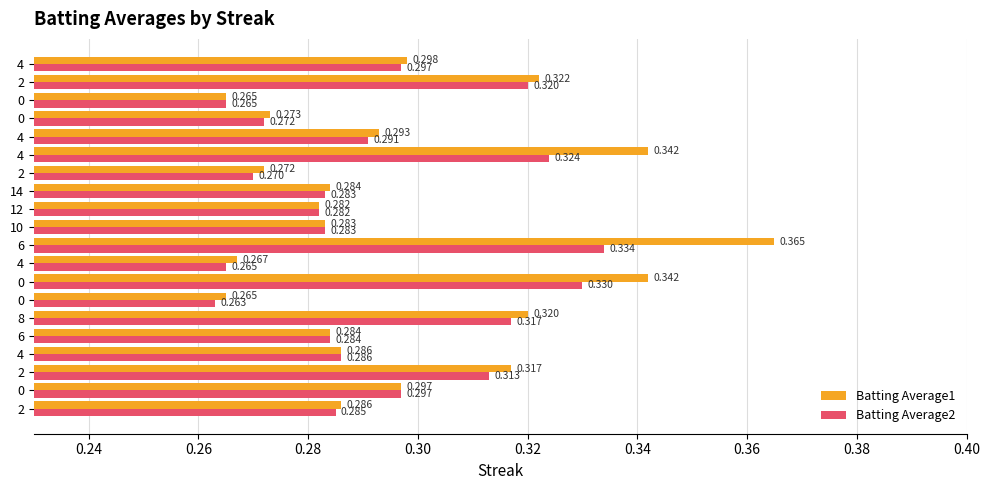

What is the average value of the Batting Average1 series?

0.3